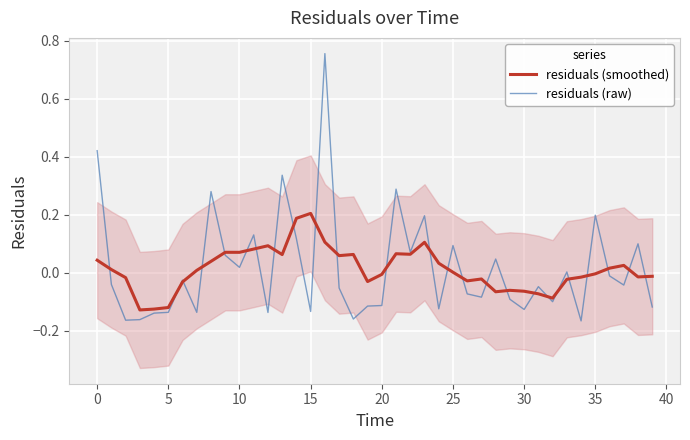

True or false: residuals (raw) has a value of 0.0 at 25.

False